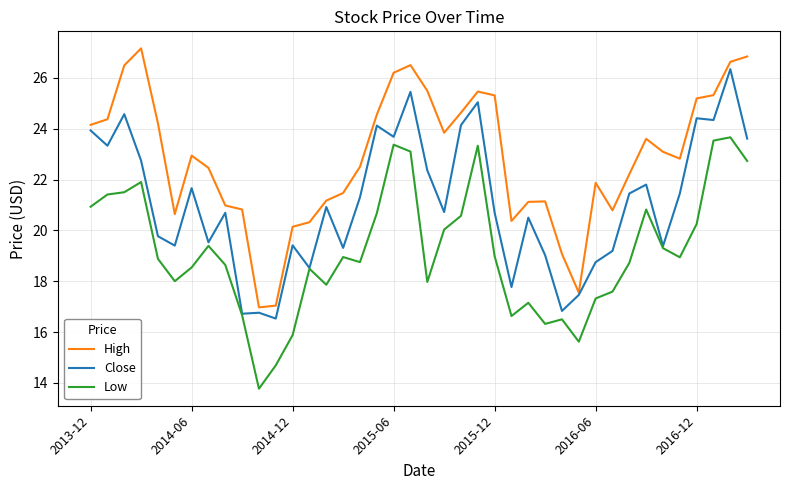

True or false: High and Low cross at least once.

False